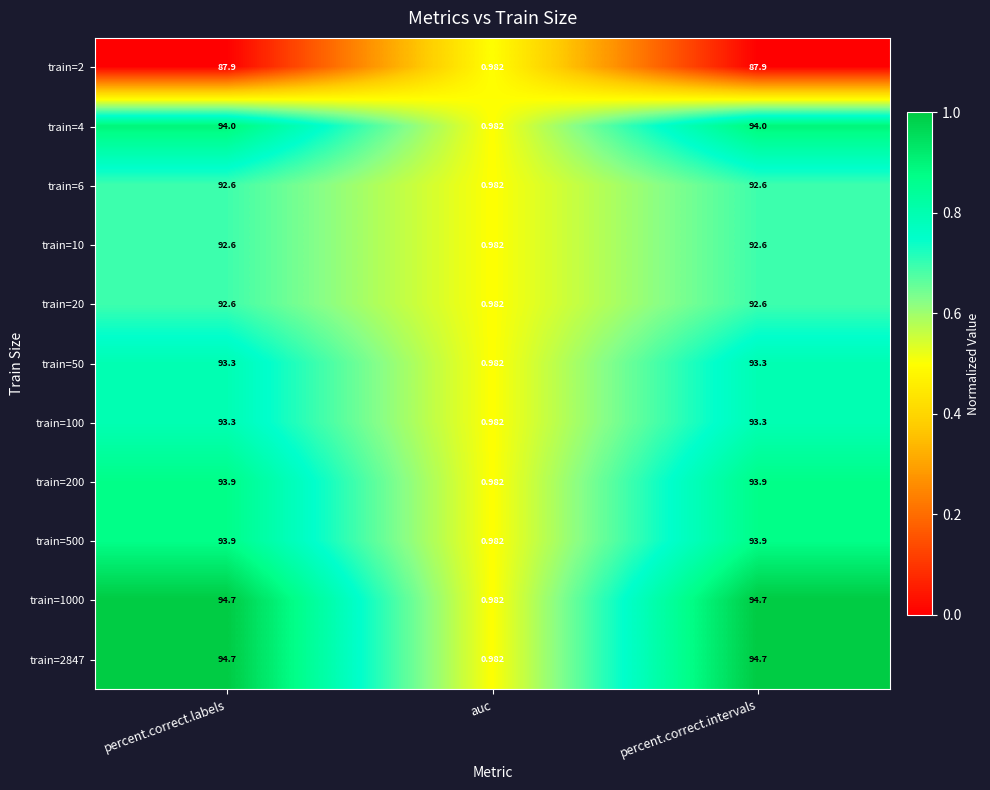

At which category does the chart reach its minimum across all series?

auc